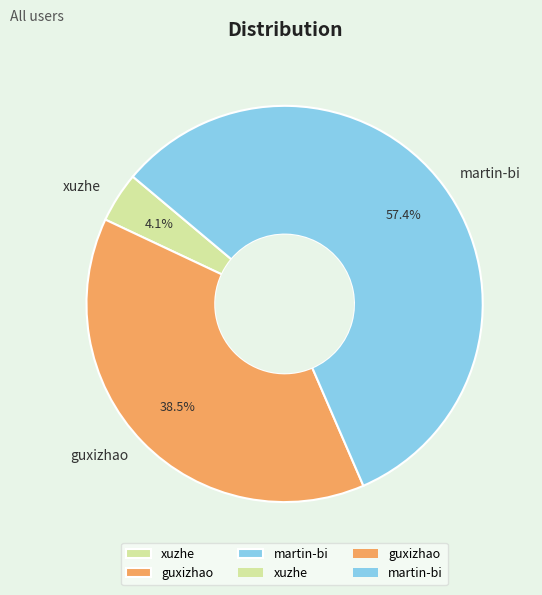

The xuzhe slice represents 4% of the pie. True or false?

True